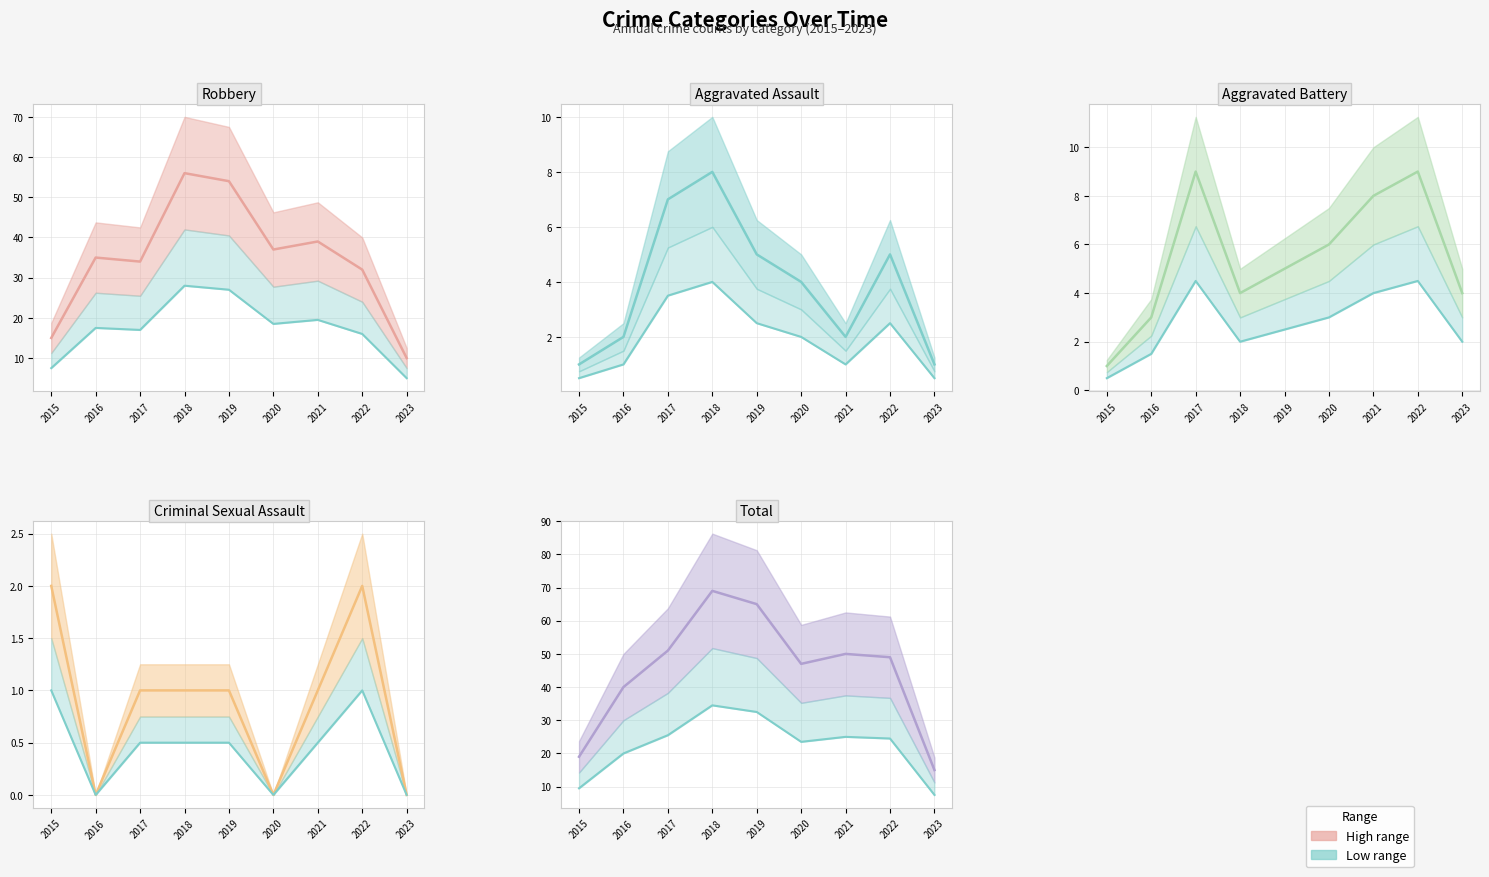

Which series has the largest range (max minus min)?

Total (actual)